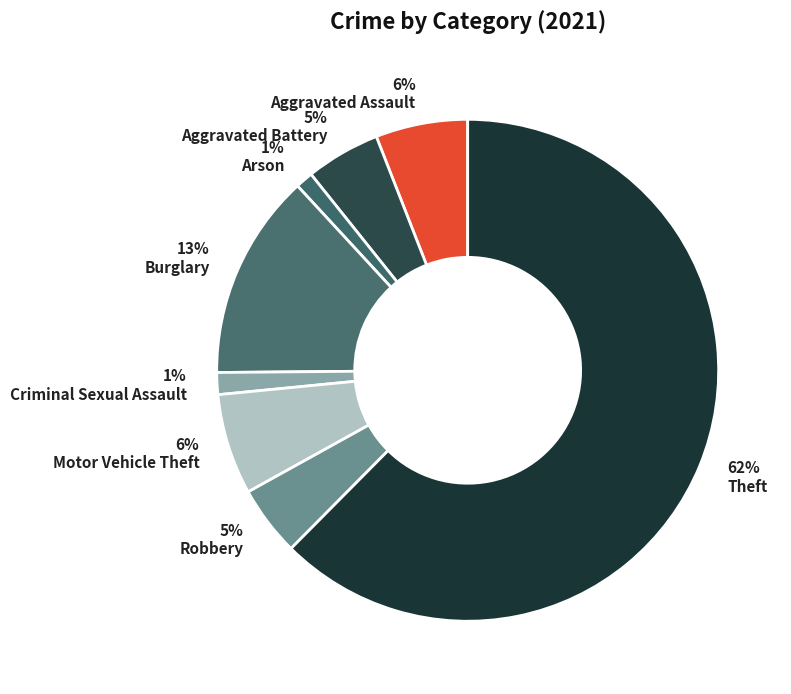

What percentage is NOT represented by Robbery?

95.5%